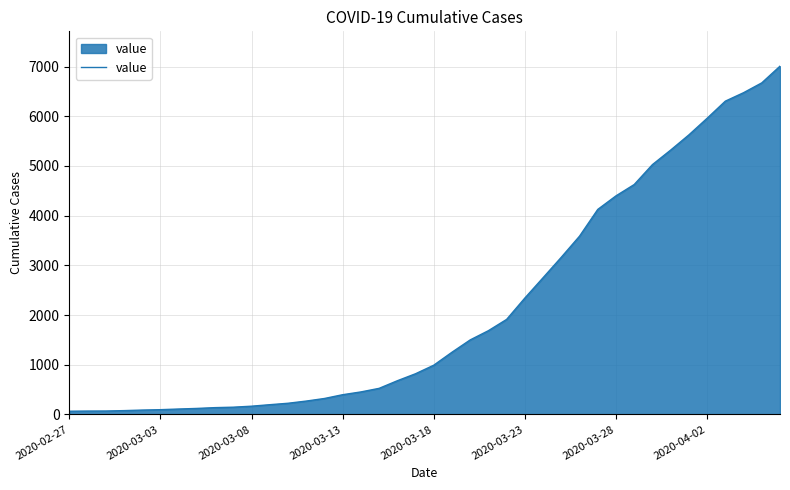

What is the maximum value shown in the chart?

7009